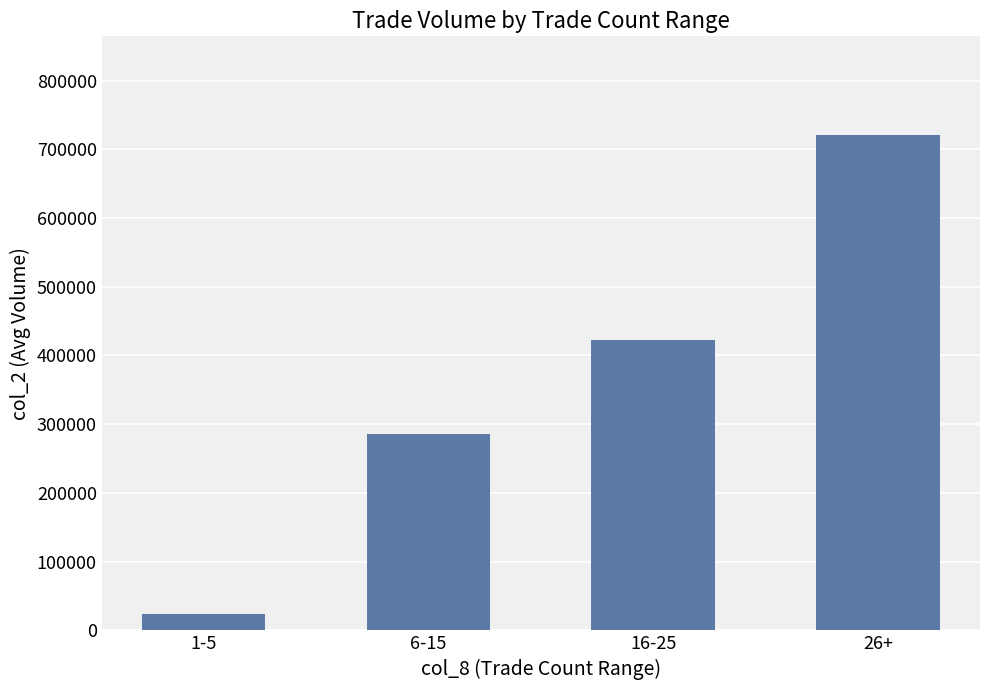

What is the greatest value displayed?

720216